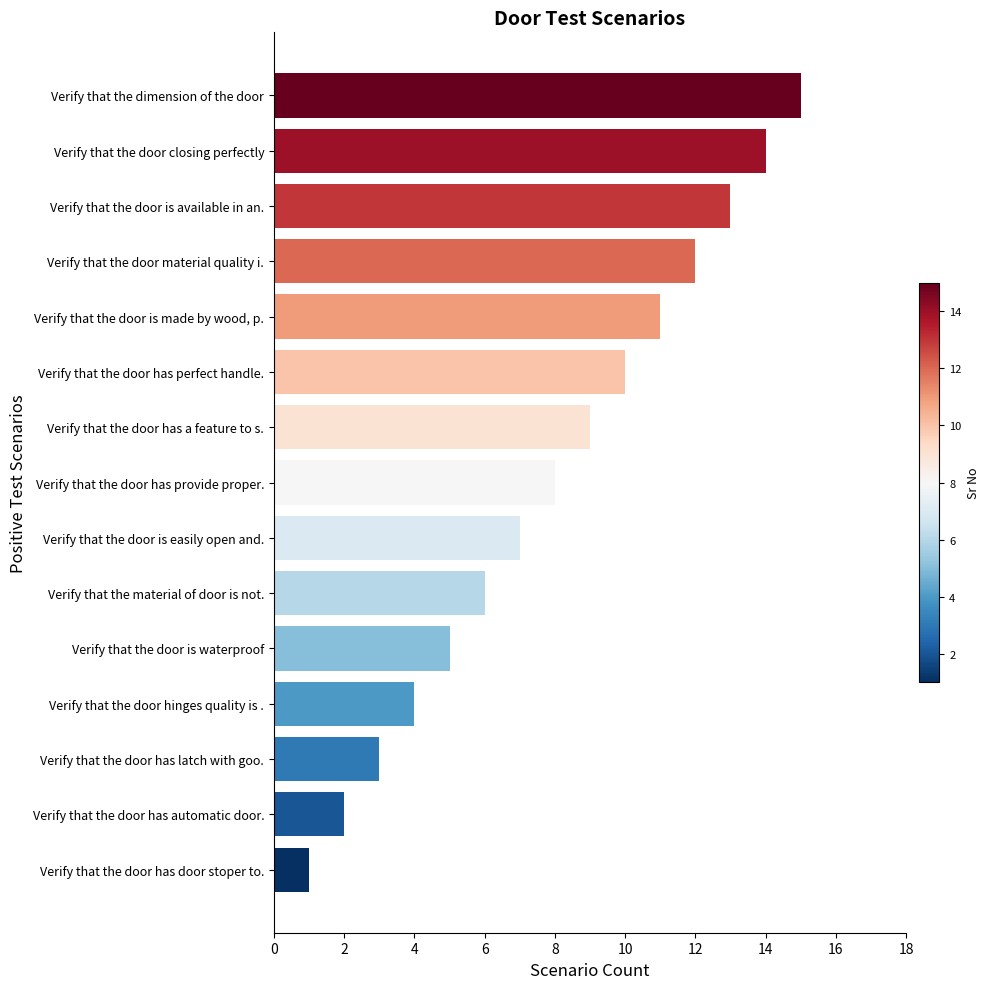

Which has a higher value, Verify that the door is available in an. or Verify that the door is easily open and.?

Verify that the door is available in an.